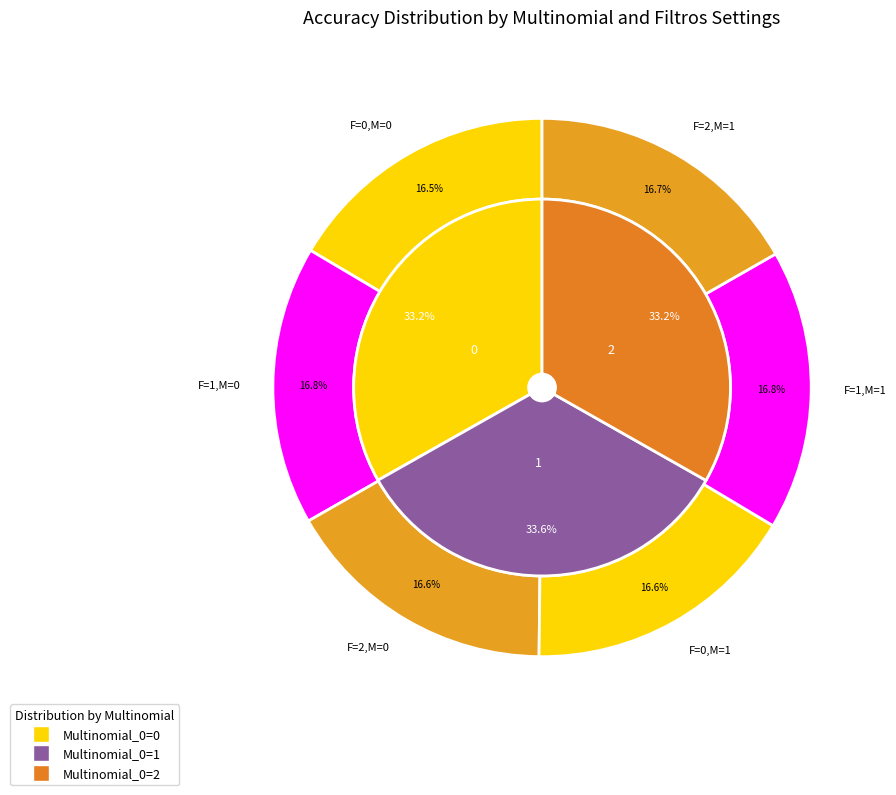

Is there a majority slice in this chart?

No